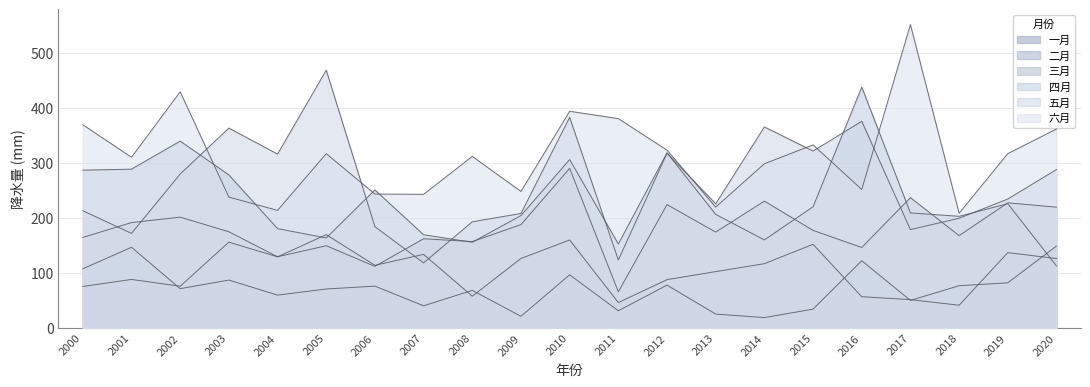

In 五月, how many points are lower than both neighbors (excluding endpoints)?

7